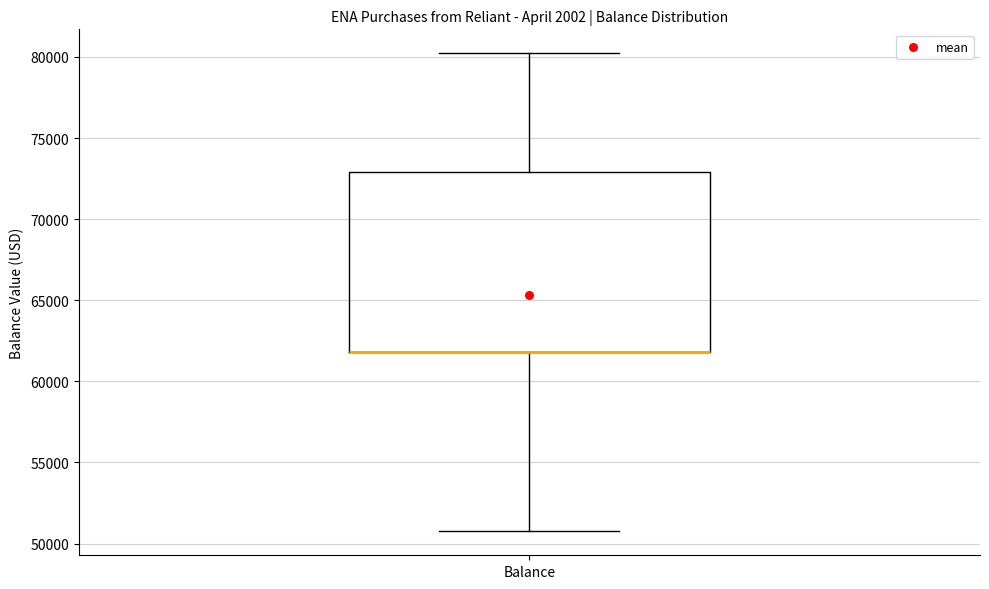

Transcribe this box plot: give where the median line is, the range the box spans, and where the two whiskers end, as read against the y-axis. The values are not printed on the chart, so give them approximately, as read against the axis.

median 62000 (drawn on the box's lower edge), box 62000 to 73000, whiskers 51000 to 80000